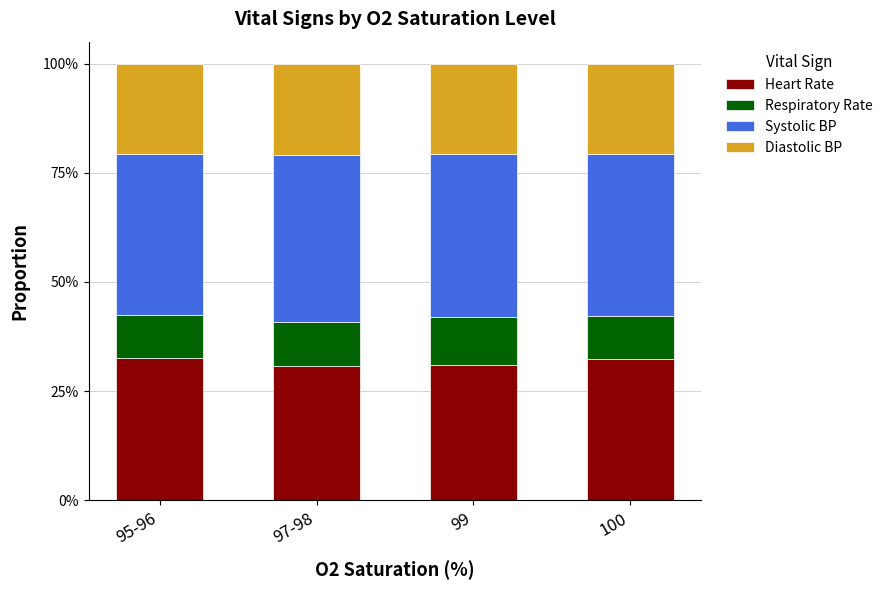

Rank the series by their average value, from lowest to highest.

Respiratory Rate, Diastolic BP, Heart Rate, Systolic BP